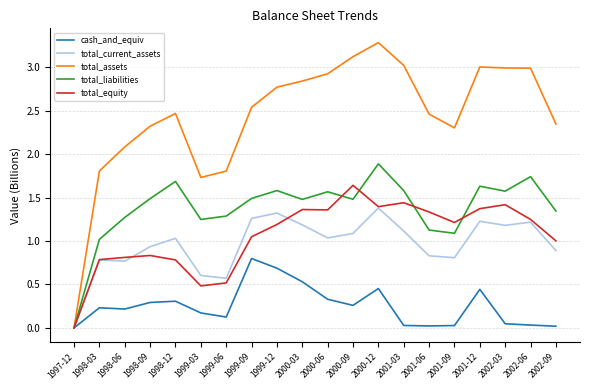

What is the maximum value shown in the chart?

3.3